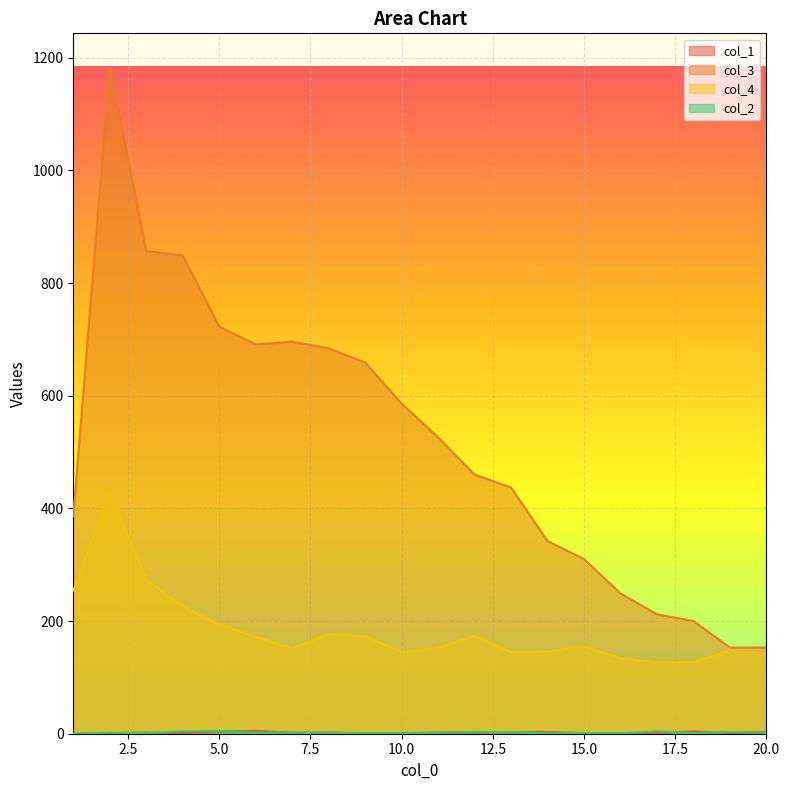

True or false: col_4 and col_1 cross at least once.

False